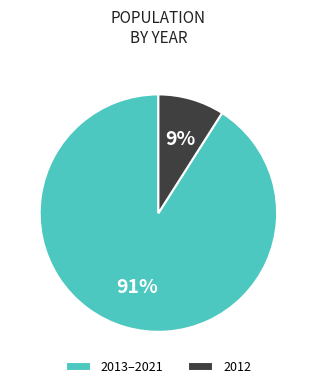

To the nearest percent, what percentage of the pie is 2013–2021?

91%